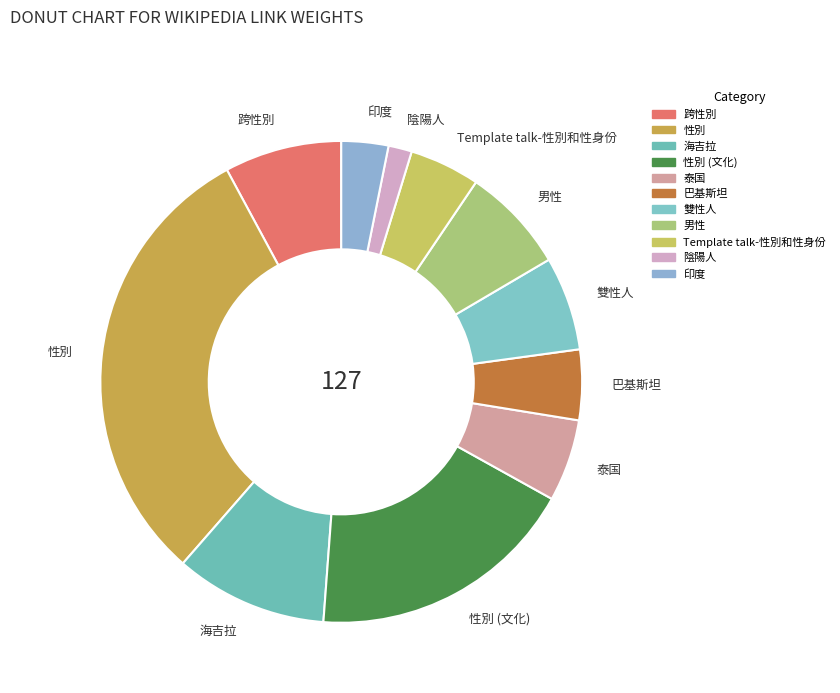

Is it true that 性別 is 31% of the pie?

True